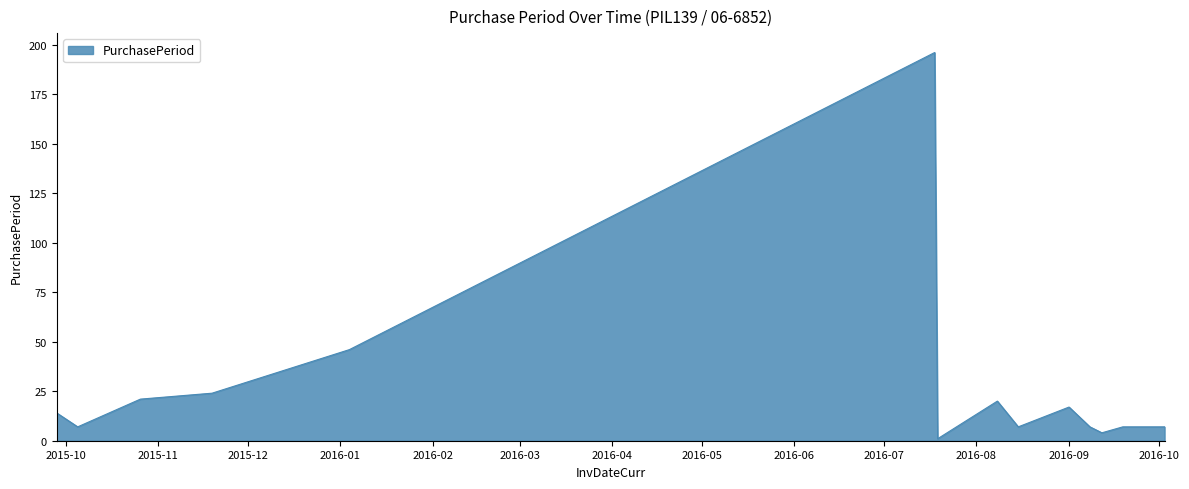

What is the difference between the maximum and minimum values?

195